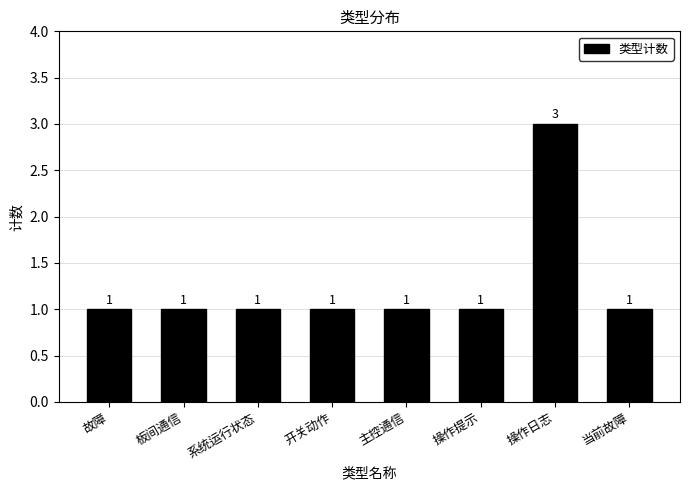

What is the label of the 8th bar from the right?

故障